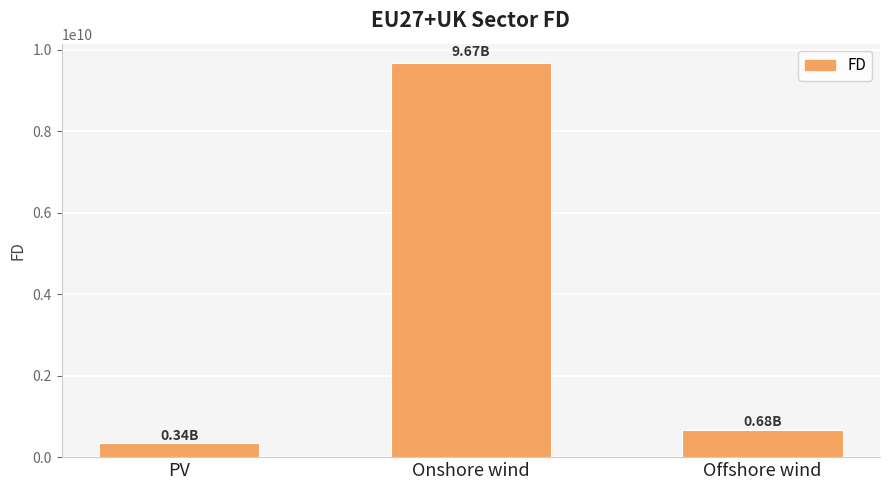

Reading left to right, extract all data points from this chart.

344203261.6	9671167627.4	676370575.6